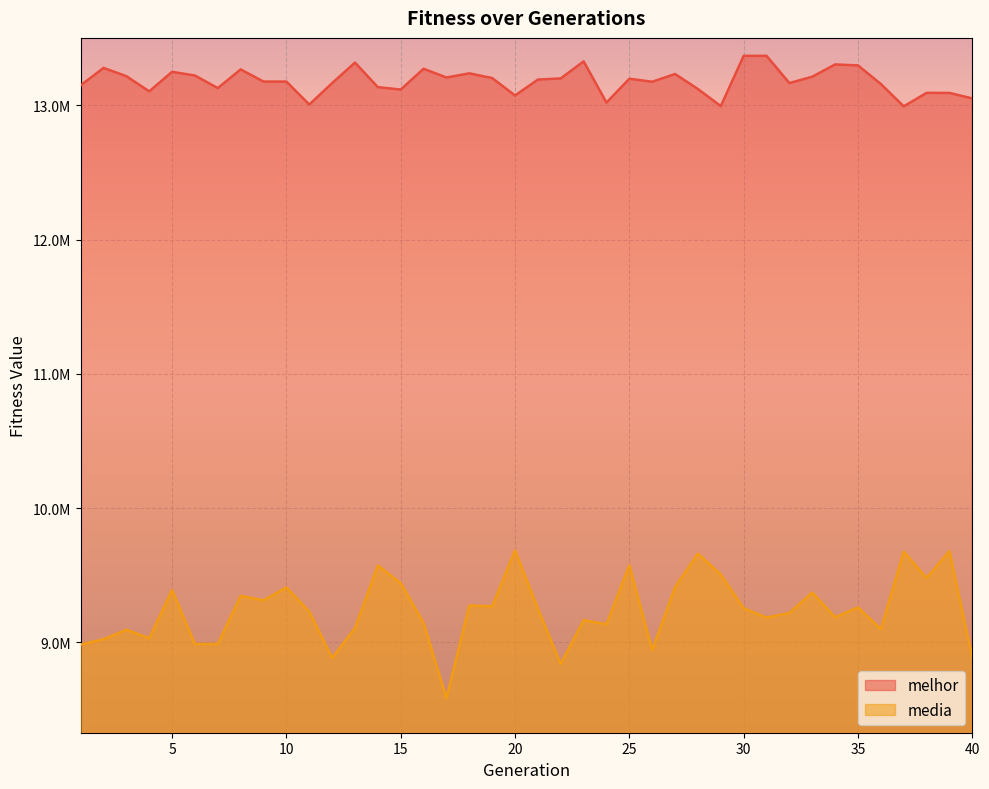

What is the total value across all series at 34?

22491078.7